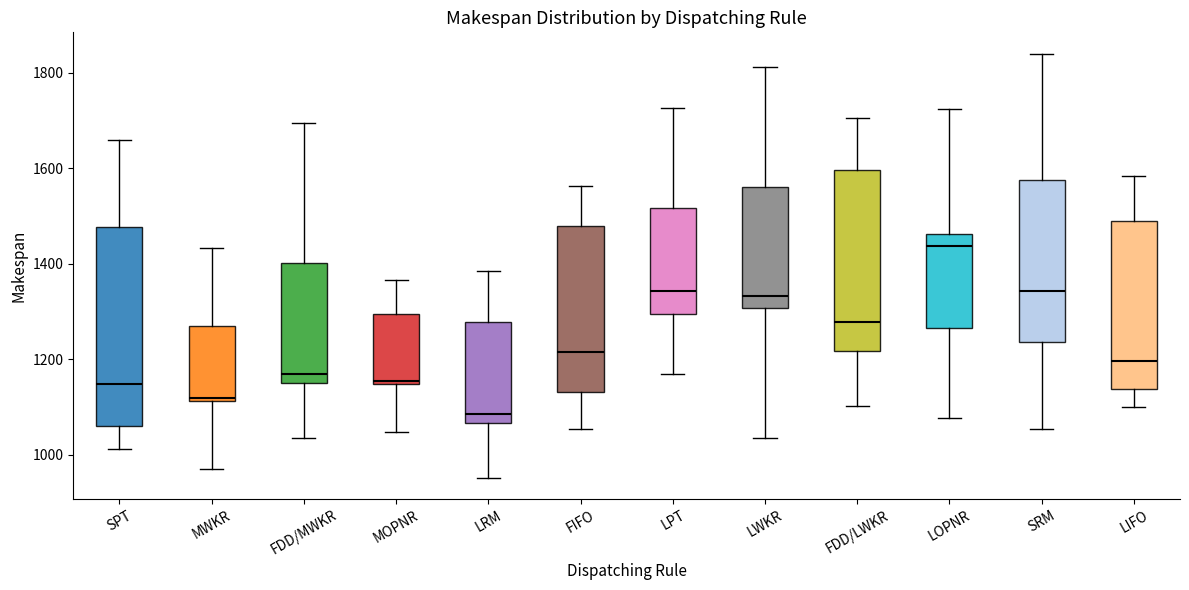

Where is the upper edge of the box for LIFO on the y-axis? The values are not printed on the chart, so give them approximately, as read against the axis.

1480